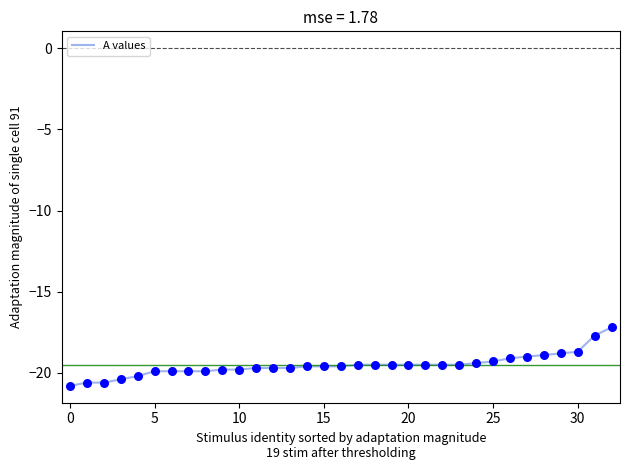

What is the minimum value shown in the chart?

-20.8